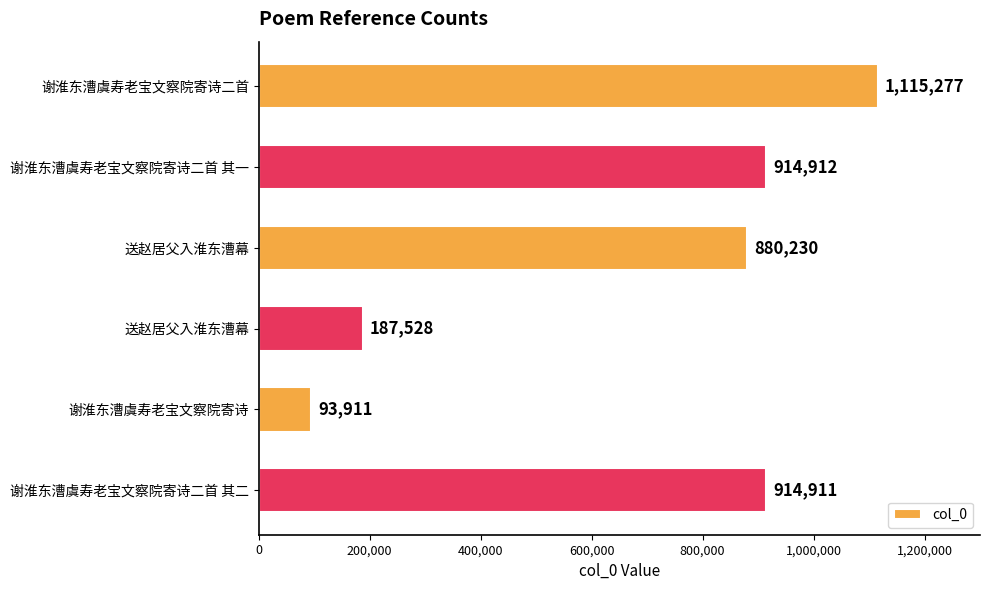

Does the chart contain stacked bars?

No